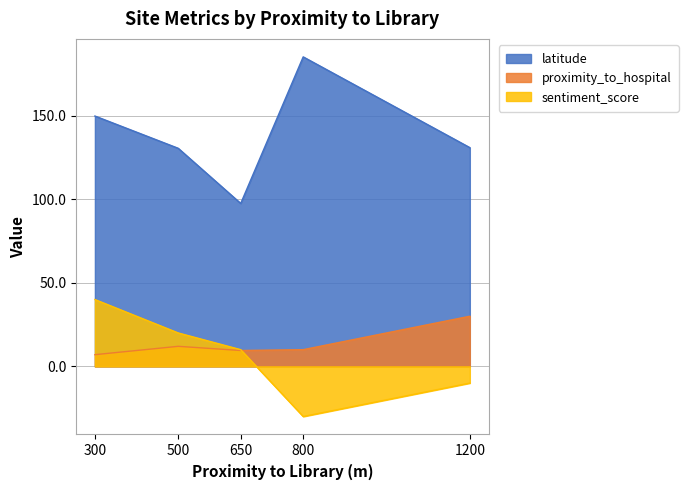

How many series are shown in this chart?

3